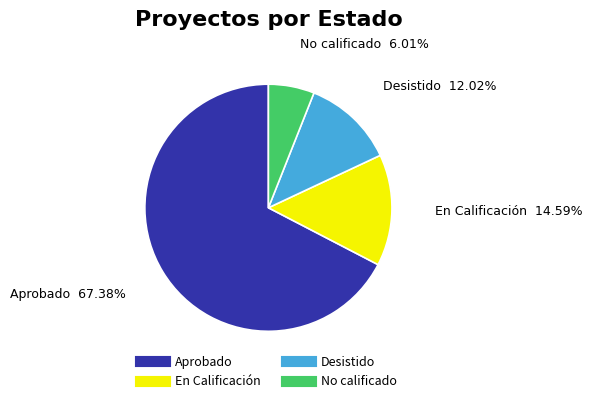

To the nearest percent, what is the combined percentage of No calificado and Aprobado?

73%